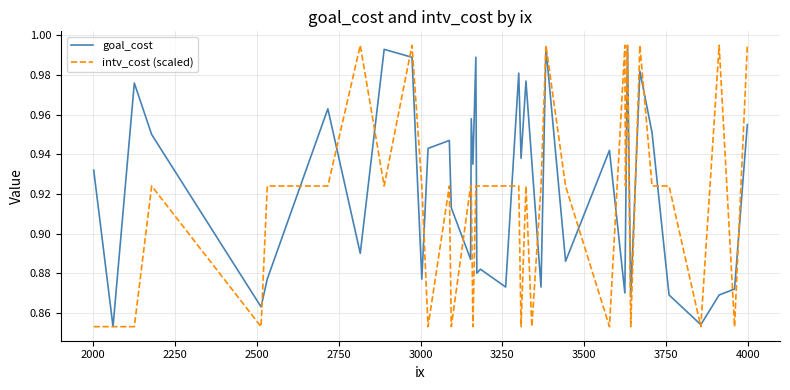

List the series in order of their overall mean, highest first.

goal_cost, intv_cost (scaled)